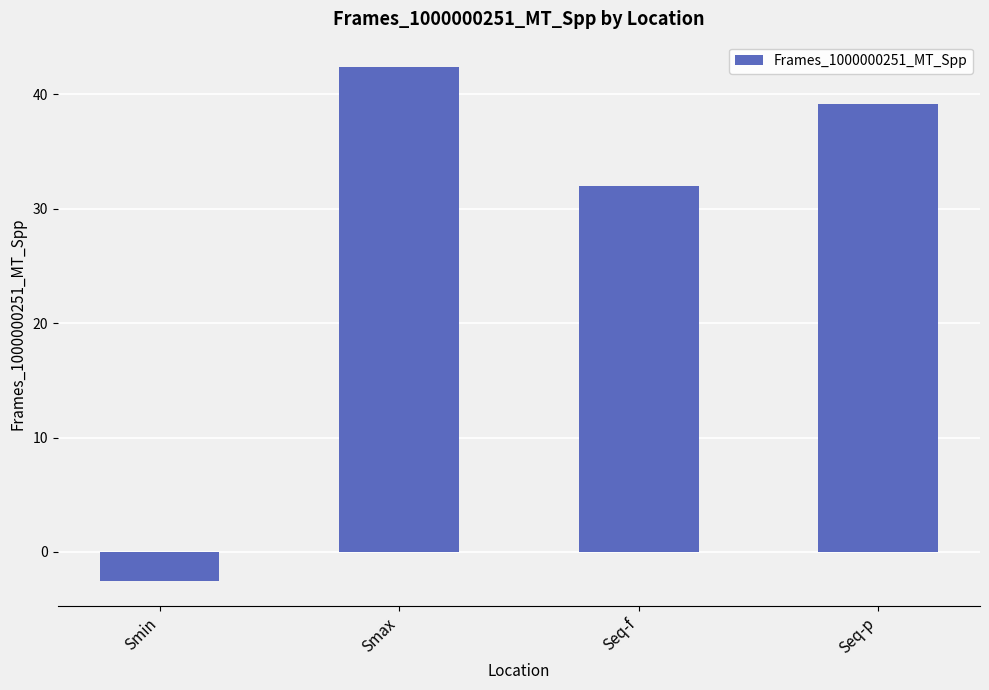

Between Seq-p and Smax, which is larger?

Smax